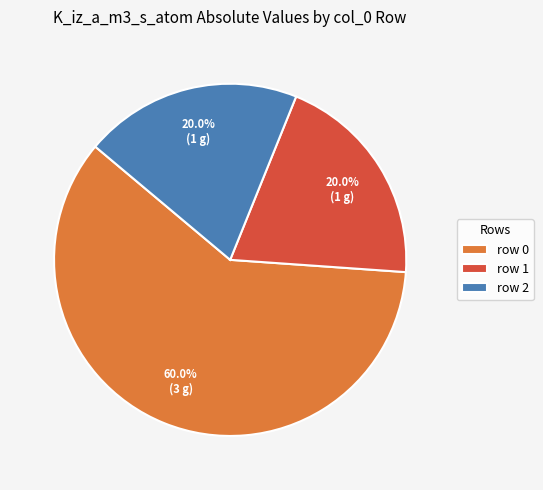

What is the ratio of the value at row 0 to the value at row 2?

3.0